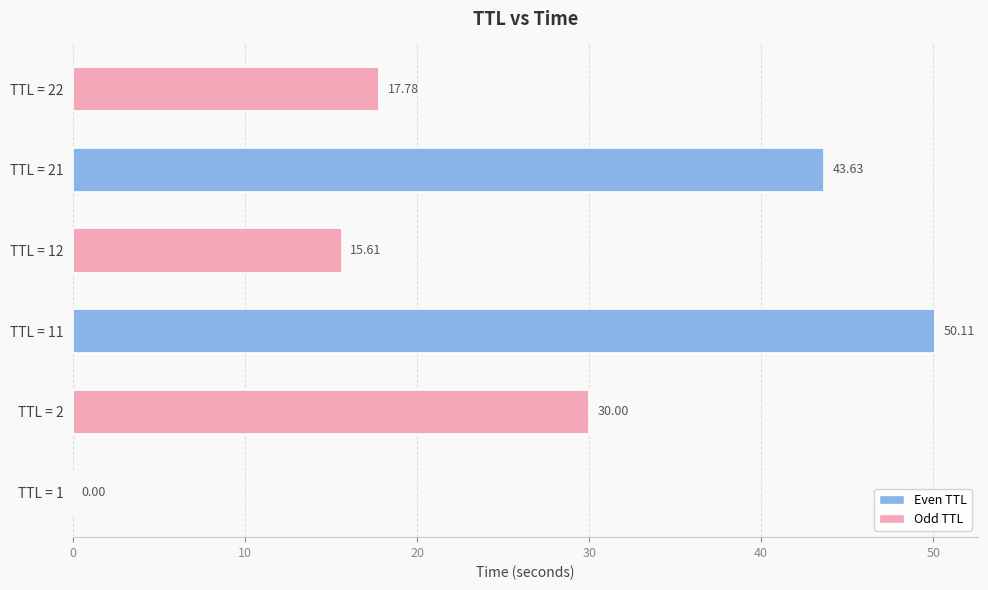

What is the change in value from TTL = 11 to TTL = 21?

-6.5